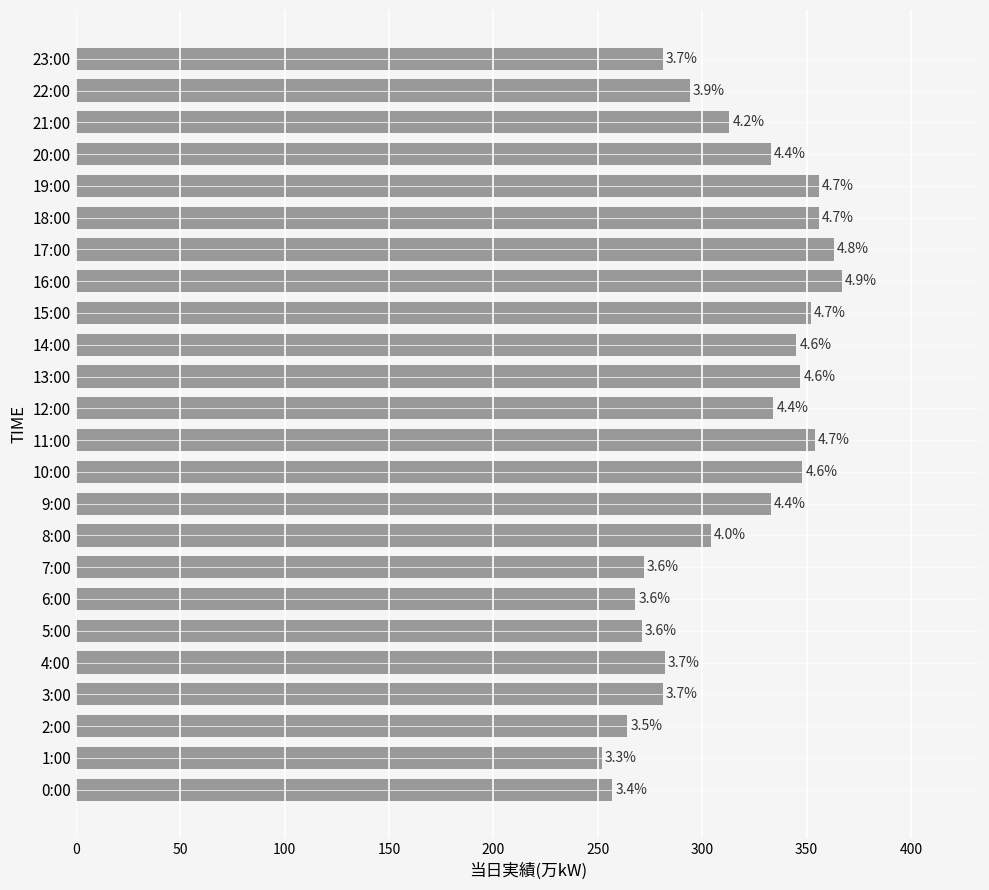

What is the difference between the maximum and minimum values?

115